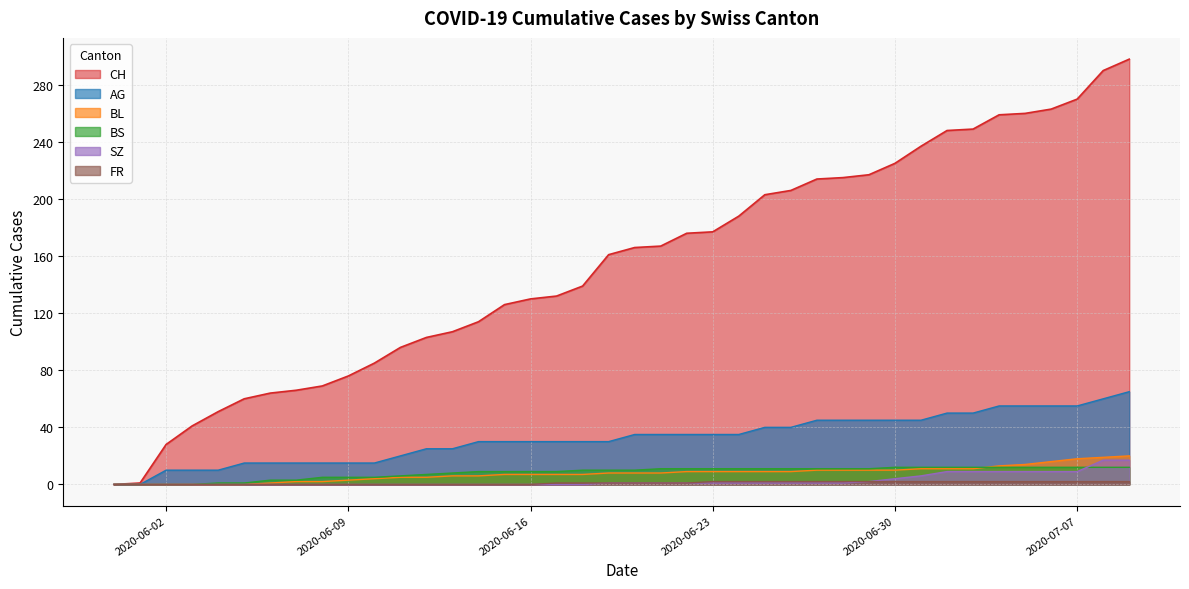

At how many categories does at least one series exceed 27?

38